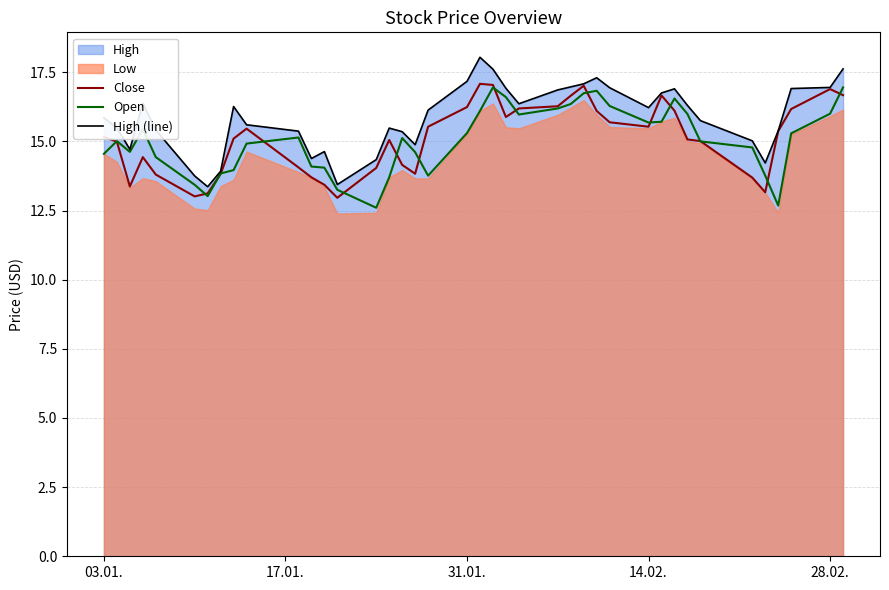

How many lines are shown in the chart?

3